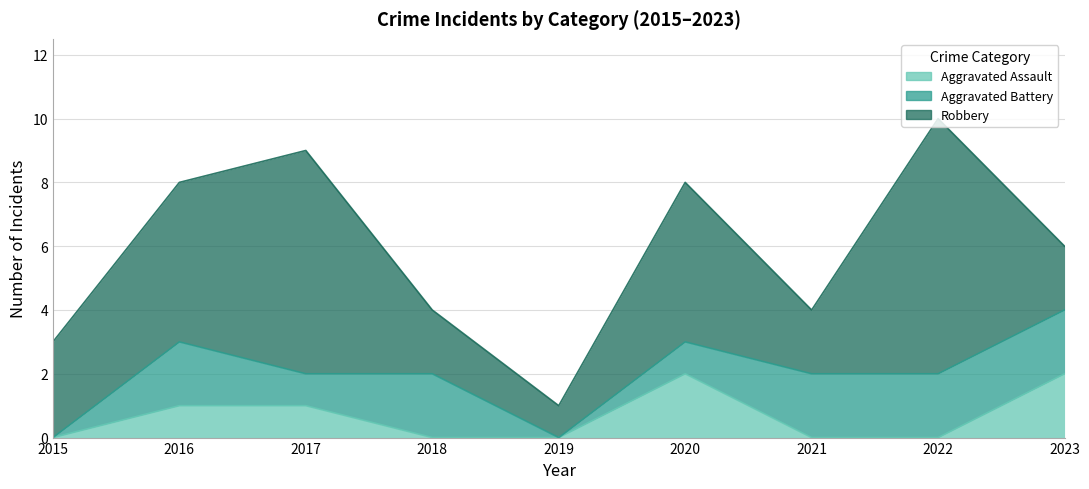

True or false: Robbery and Aggravated Assault cross at least once.

False